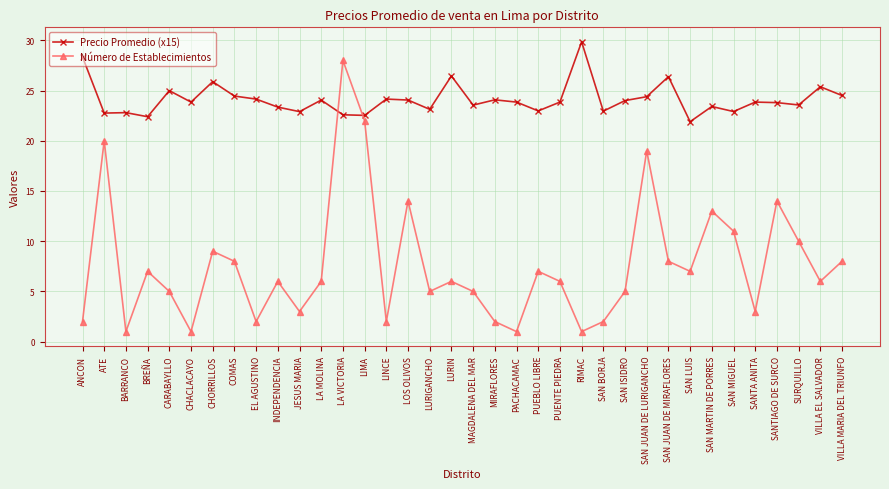

Rank the series at SAN MIGUEL from lowest to highest value.

Número de Establecimientos, Precio Promedio (x15)